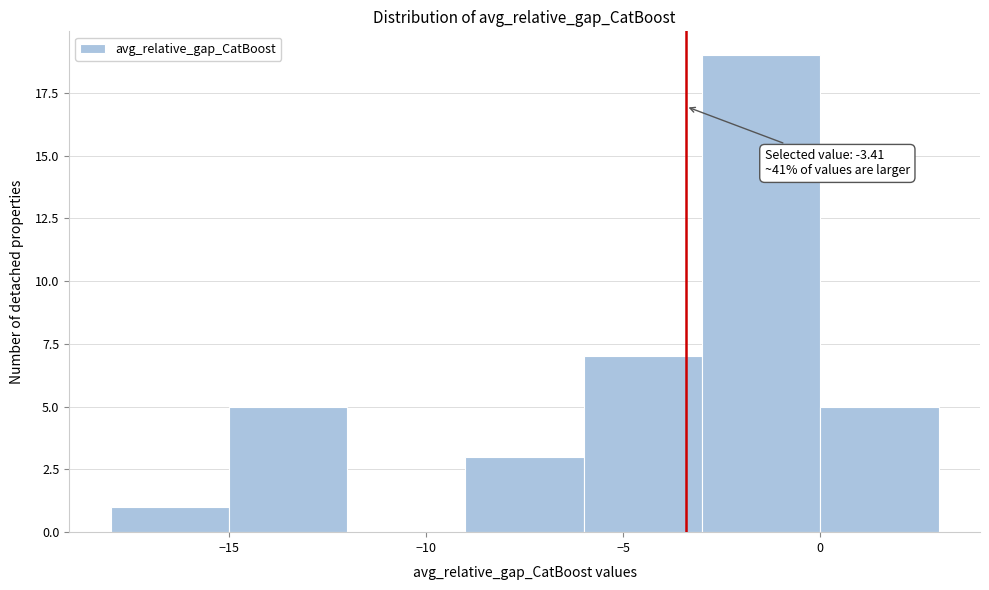

Over which range of the x-axis is the bar tallest?

-3 to 0